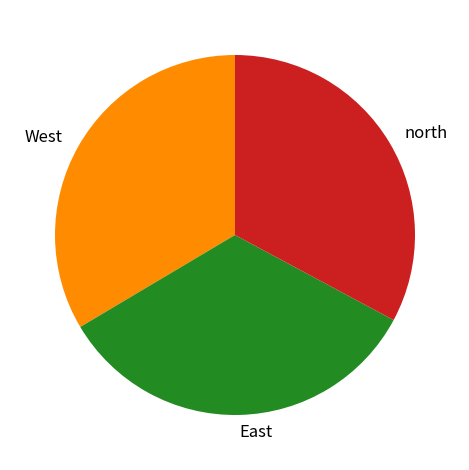

Does any single category account for the majority?

No